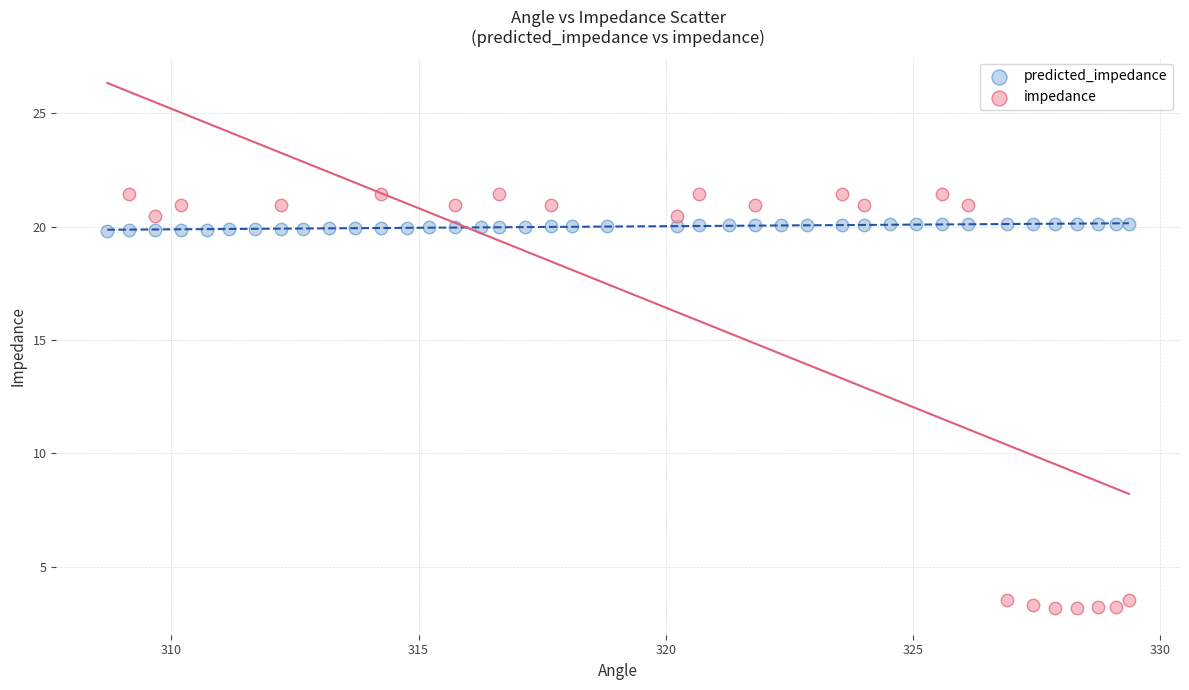

Which series contains the highest Y value?

impedance